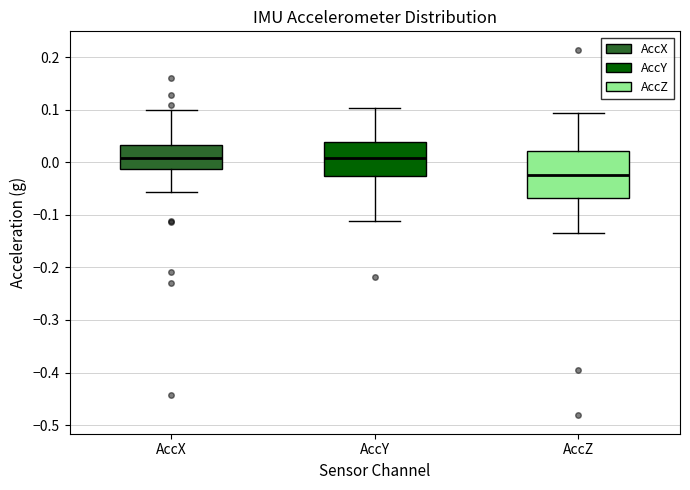

Where does the upper whisker of the box for AccX end on the y-axis? The values are not printed on the chart, so give them approximately, as read against the axis.

0.10